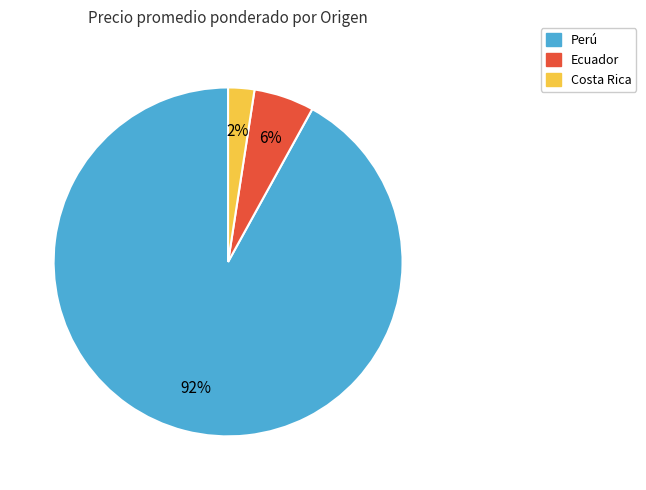

Is there any slice that represents more than half of the pie?

Yes